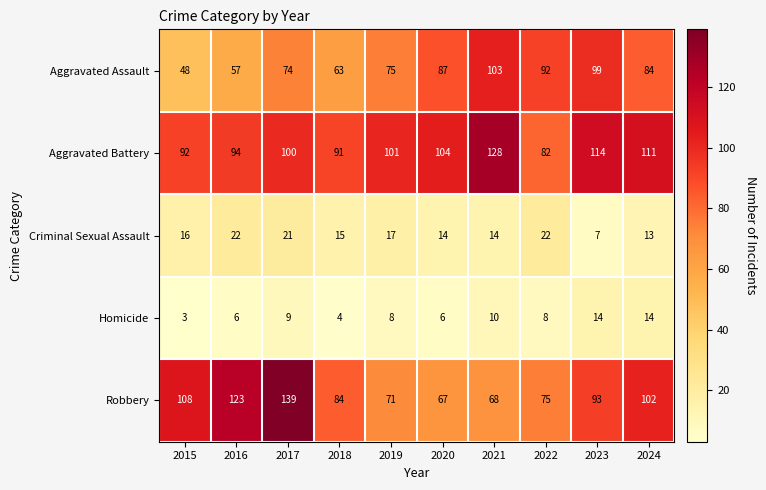

What is the difference between the Aggravated Assault values at 2023 and 2022?

7